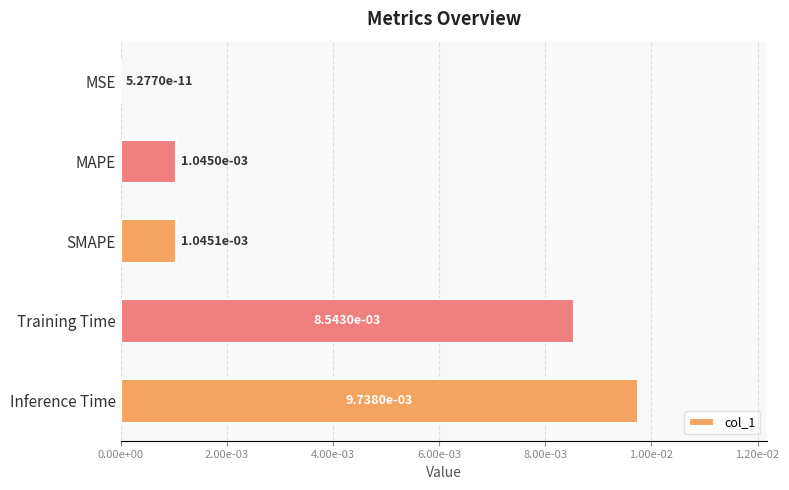

Are the bars horizontal?

Yes